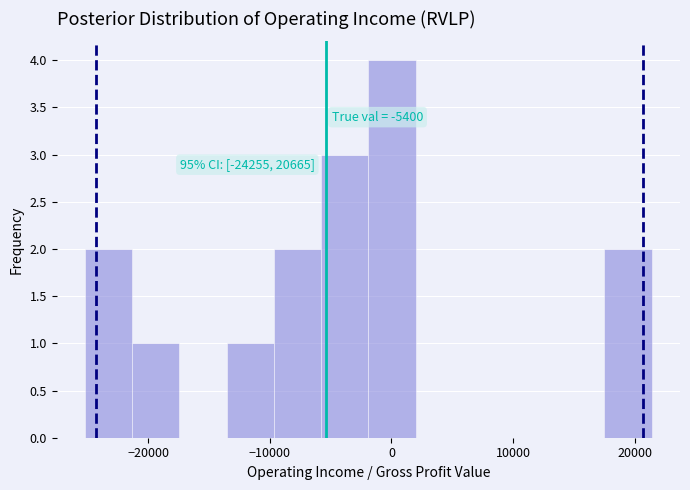

Around what value on the x-axis is the tallest bar? Give the approximate position of its centre, as read against the axis.

0